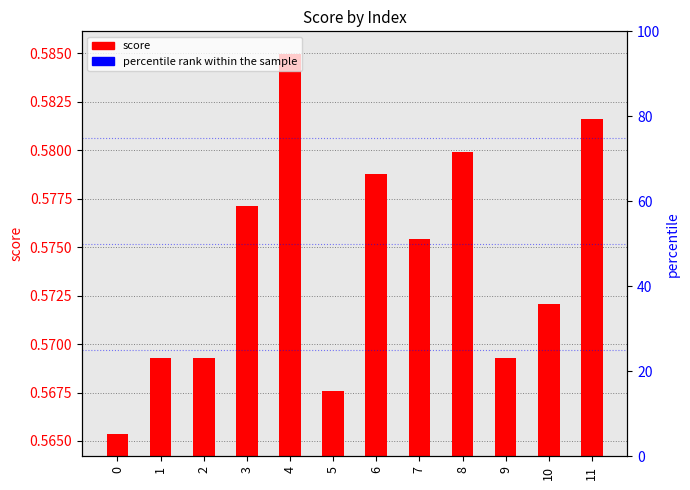

What is the sum of the values at 9 and 5?

1.1